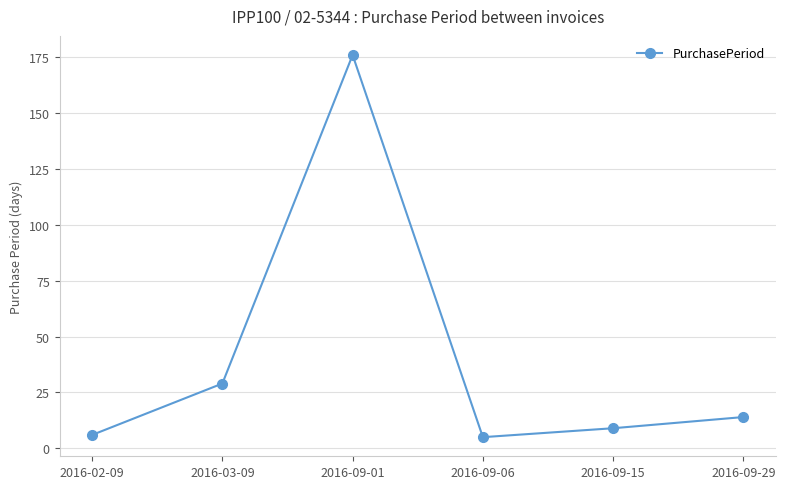

True or false: the data shows 6 at 2016-02-09.

True